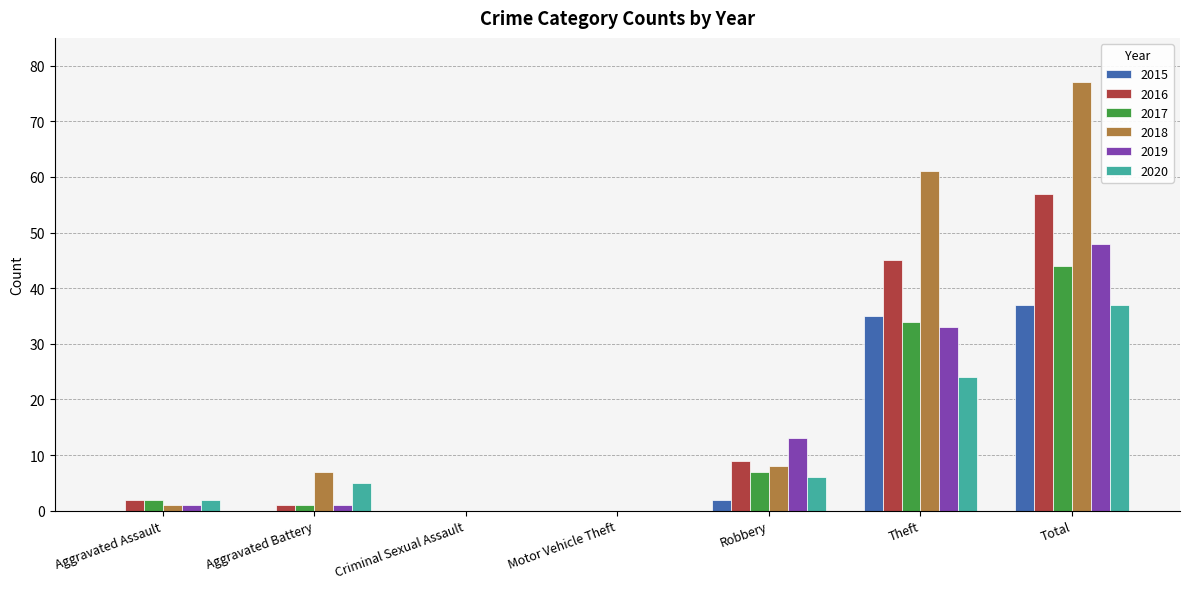

Reading left to right, transcribe all the data shown in this chart.

2015: Aggravated Assault=0	Aggravated Battery=0	Criminal Sexual Assault=0	Motor Vehicle Theft=0	Robbery=2	Theft=35	Total=37
2016: Aggravated Assault=2	Aggravated Battery=1	Criminal Sexual Assault=0	Motor Vehicle Theft=0	Robbery=9	Theft=45	Total=57
2017: Aggravated Assault=2	Aggravated Battery=1	Criminal Sexual Assault=0	Motor Vehicle Theft=0	Robbery=7	Theft=34	Total=44
2018: Aggravated Assault=1	Aggravated Battery=7	Criminal Sexual Assault=0	Motor Vehicle Theft=0	Robbery=8	Theft=61	Total=77
2019: Aggravated Assault=1	Aggravated Battery=1	Criminal Sexual Assault=0	Motor Vehicle Theft=0	Robbery=13	Theft=33	Total=48
2020: Aggravated Assault=2	Aggravated Battery=5	Criminal Sexual Assault=0	Motor Vehicle Theft=0	Robbery=6	Theft=24	Total=37